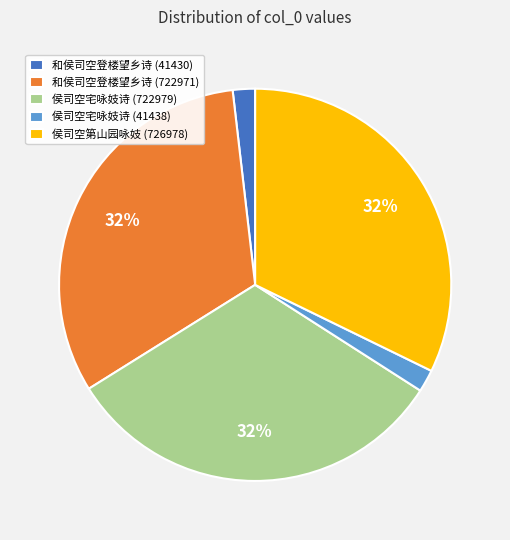

Count the number of slices in the pie.

5